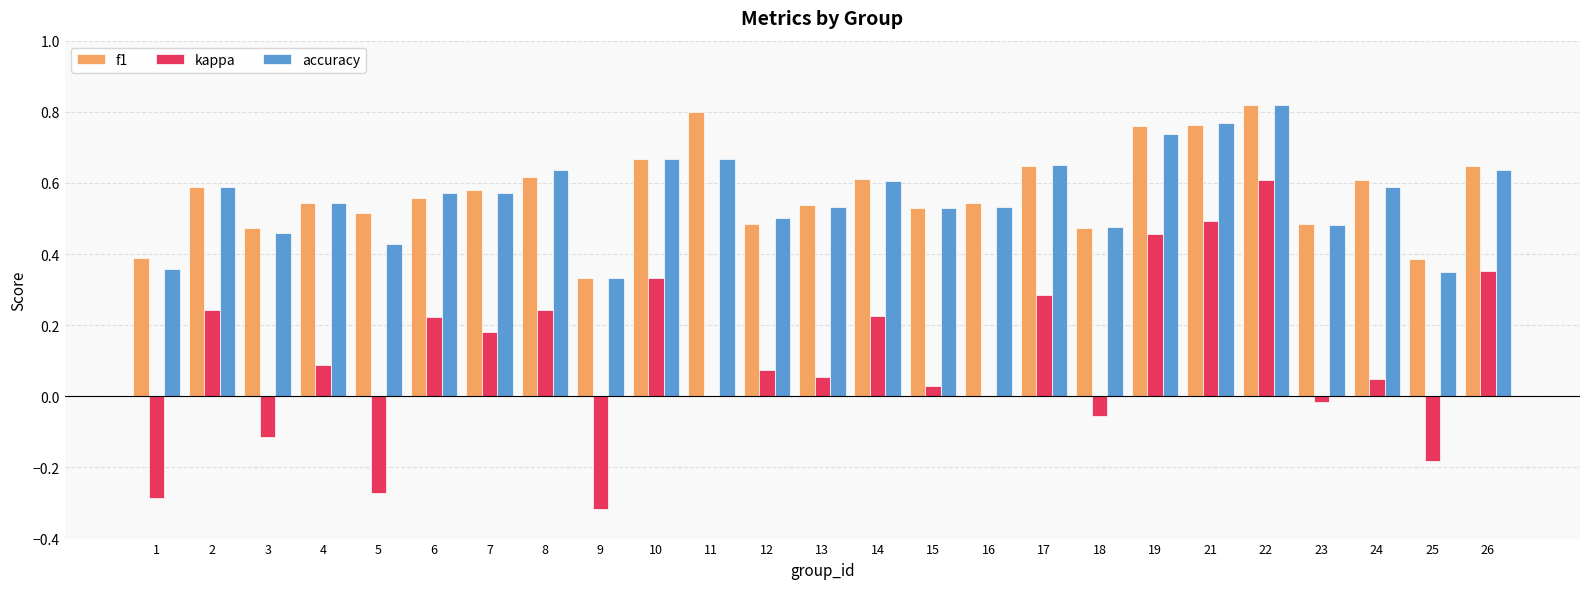

At which category does the chart reach its peak across all series?

22